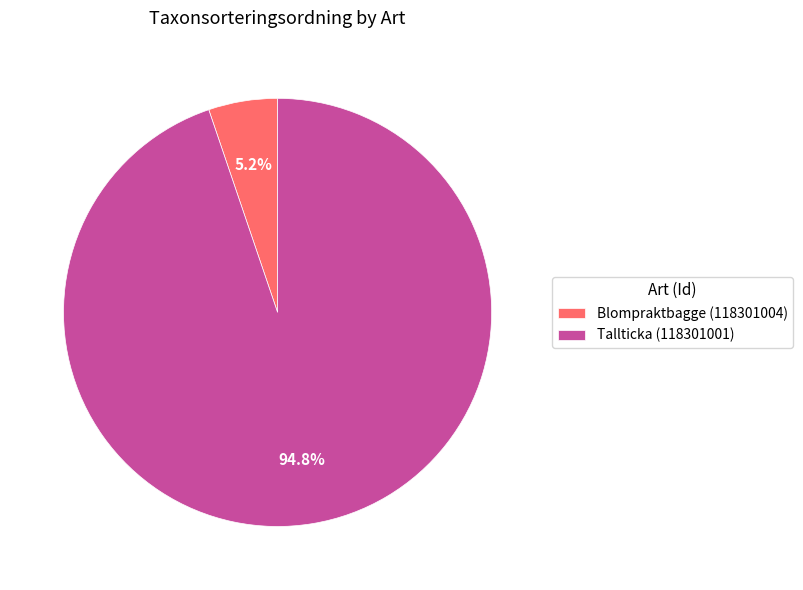

Count the number of slices in the pie.

2